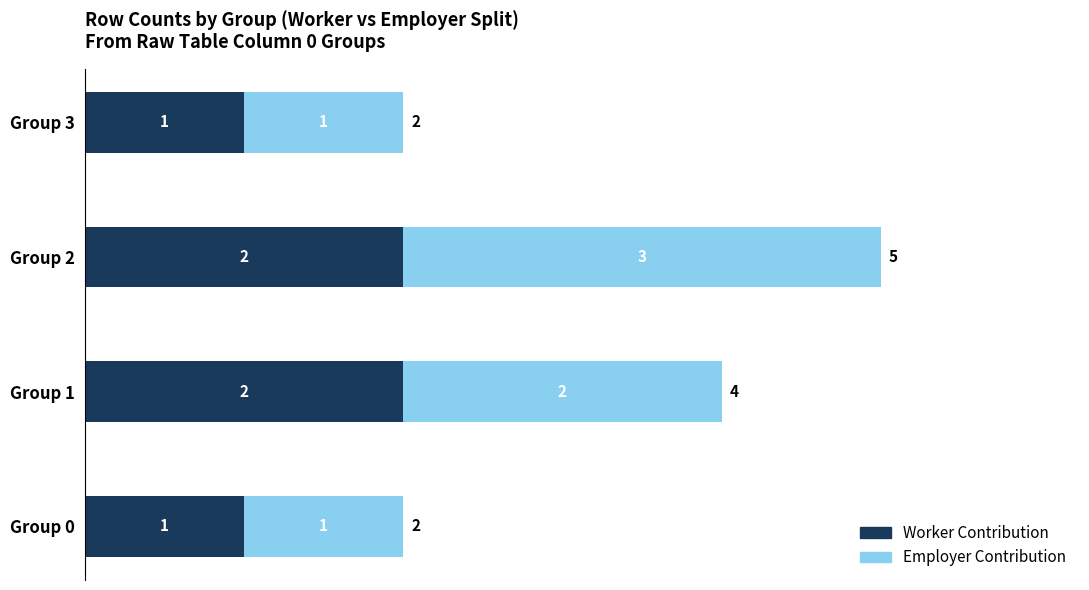

At which category is the sum across all series the highest?

Group 2